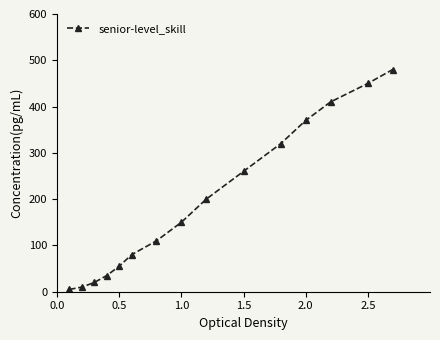

How many data points does each series have?

15